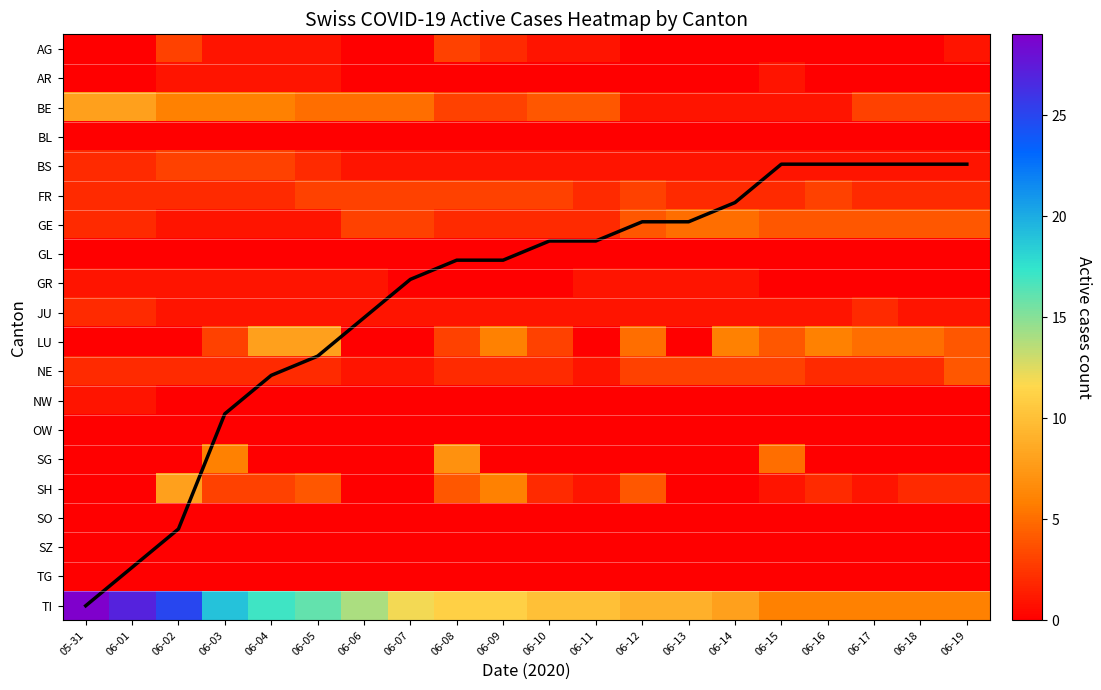

What is the difference between the highest and lowest values at 06-04?

17.0